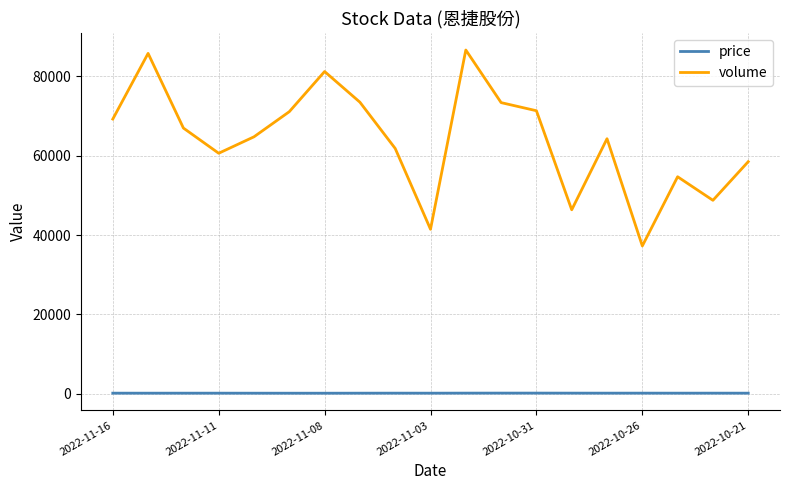

True or false: price and volume intersect in this chart.

False